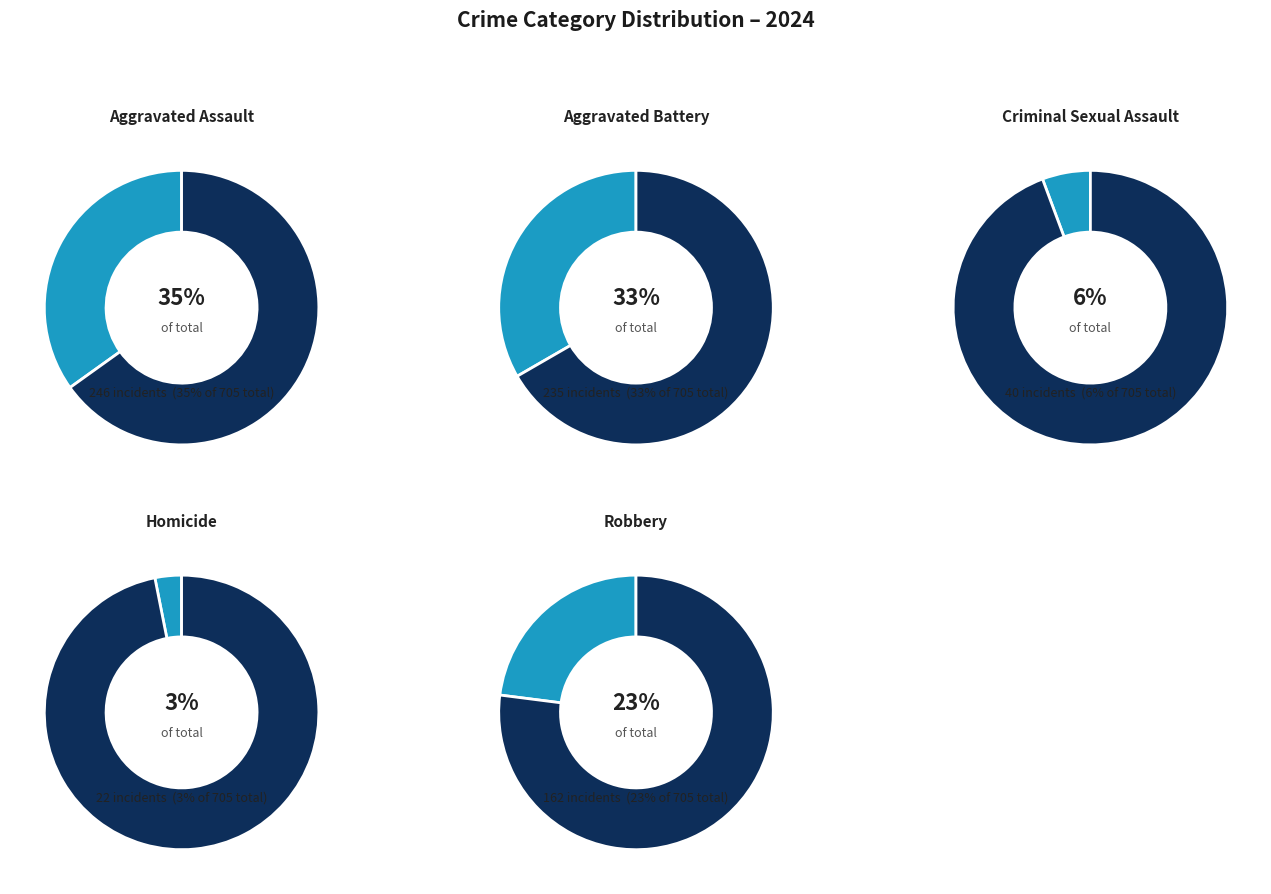

Between Aggravated Assault and Homicide, which is larger?

Aggravated Assault